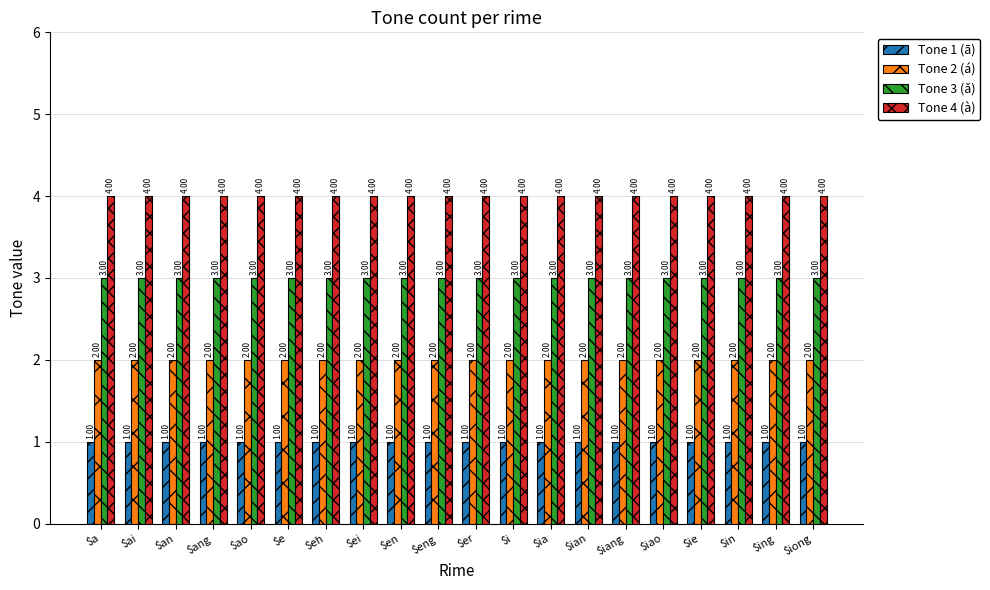

What are all the series names shown in the legend?

Tone 1 (ā), Tone 2 (á), Tone 3 (ǎ), Tone 4 (à)